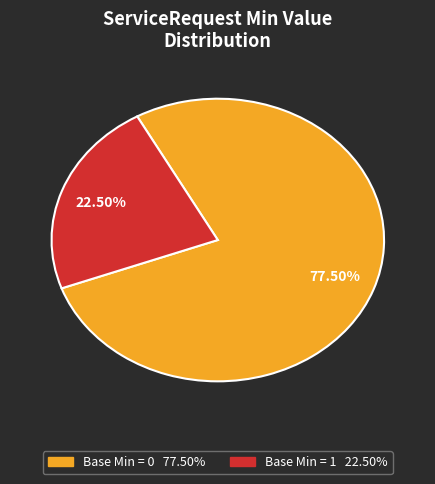

Is there a majority slice in this chart?

Yes